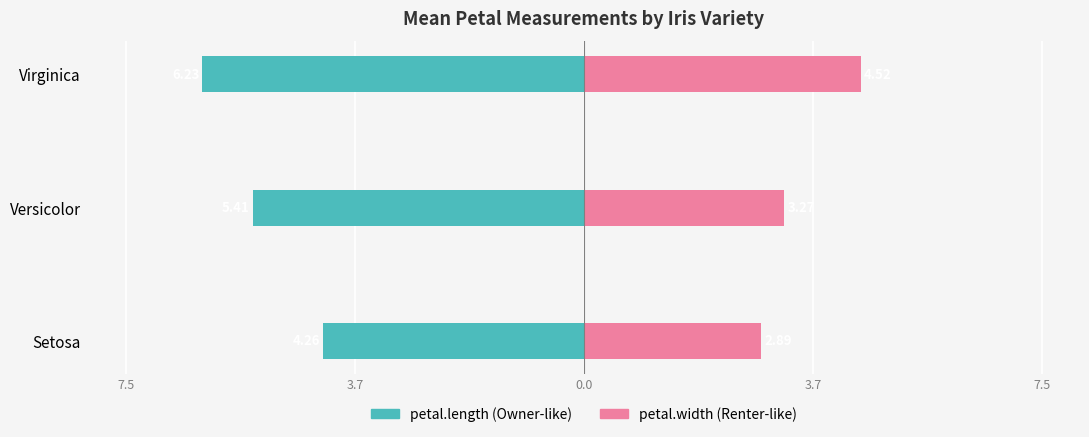

What are all the series names shown in the legend?

petal.length, petal.width